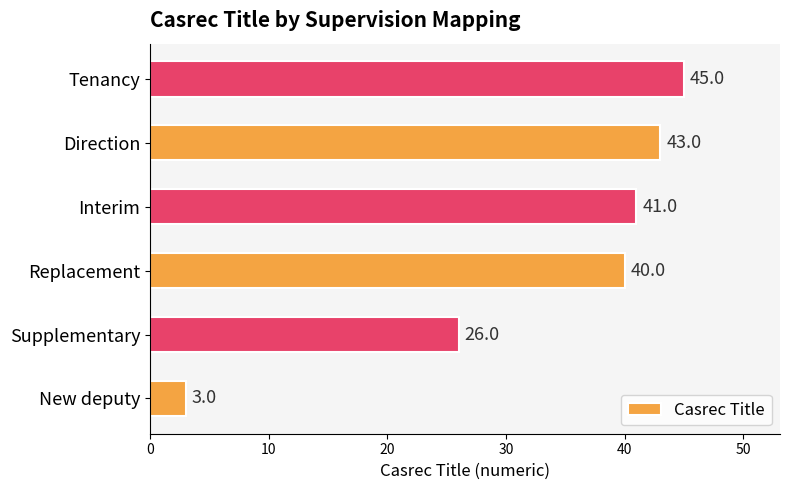

The chart shows a value of 3 at New deputy. True or false?

True